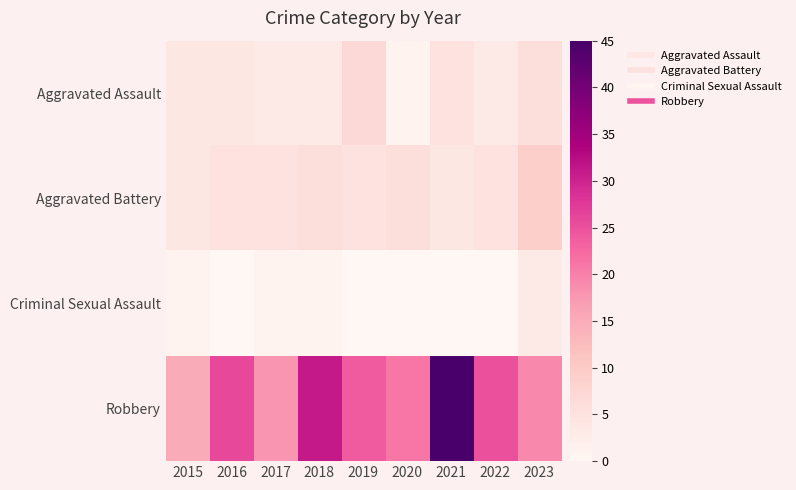

Reading right to left, what are all the values shown in this chart?

Aggravated Assault: 2023=6	2022=3	2021=5	2020=1	2019=7	2018=3	2017=3	2016=4	2015=4
Aggravated Battery: 2023=9	2022=5	2021=4	2020=6	2019=5	2018=6	2017=5	2016=5	2015=4
Criminal Sexual Assault: 2023=3	2022=0	2021=0	2020=0	2019=0	2018=1	2017=1	2016=0	2015=1
Robbery: 2023=19	2022=25	2021=45	2020=21	2019=24	2018=31	2017=18	2016=26	2015=15